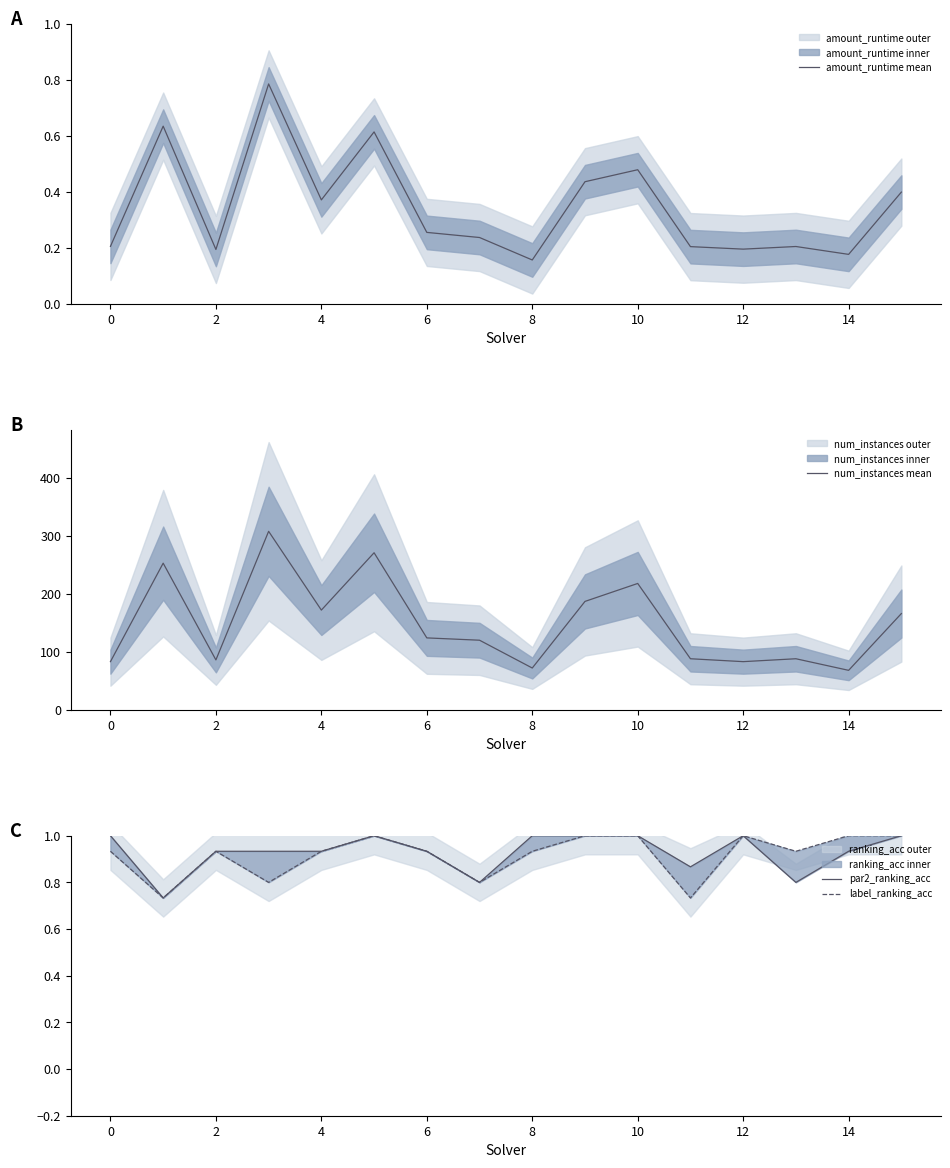

True or false: label_ranking_acc and amount_runtime mean intersect in this chart.

False